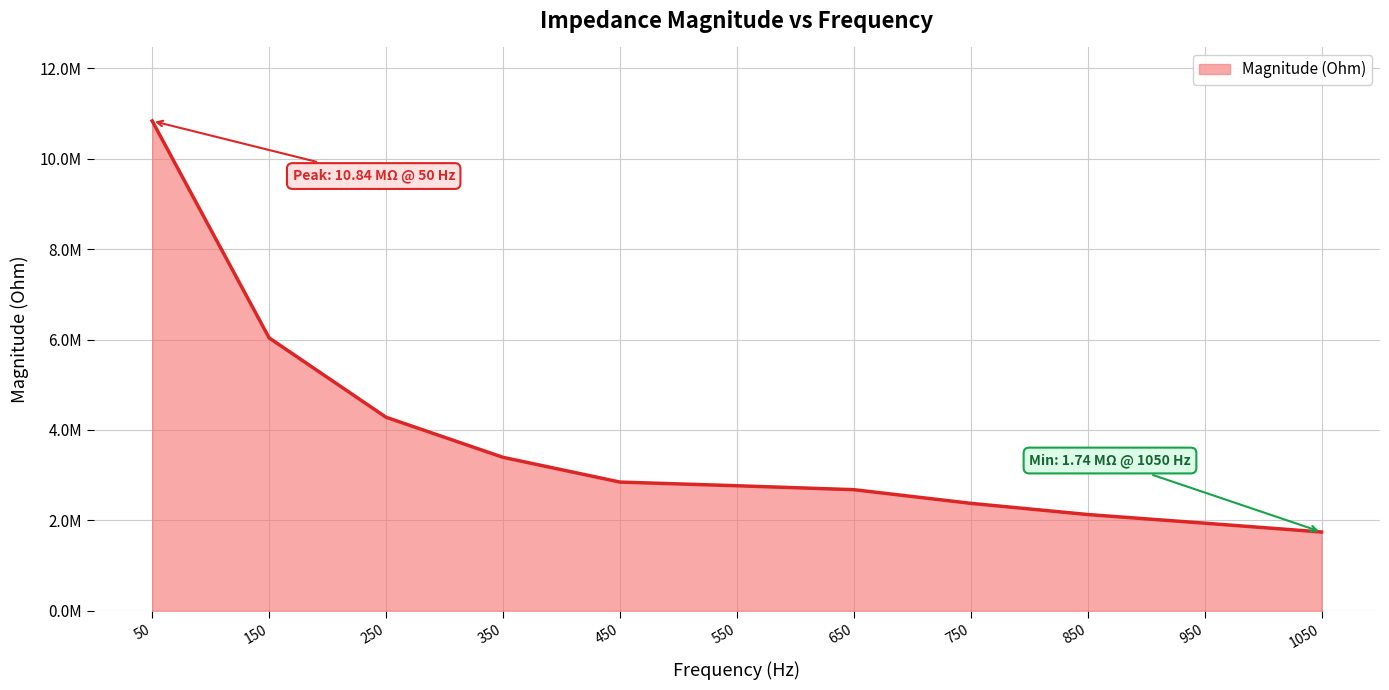

Does the chart have visible grid lines?

Yes